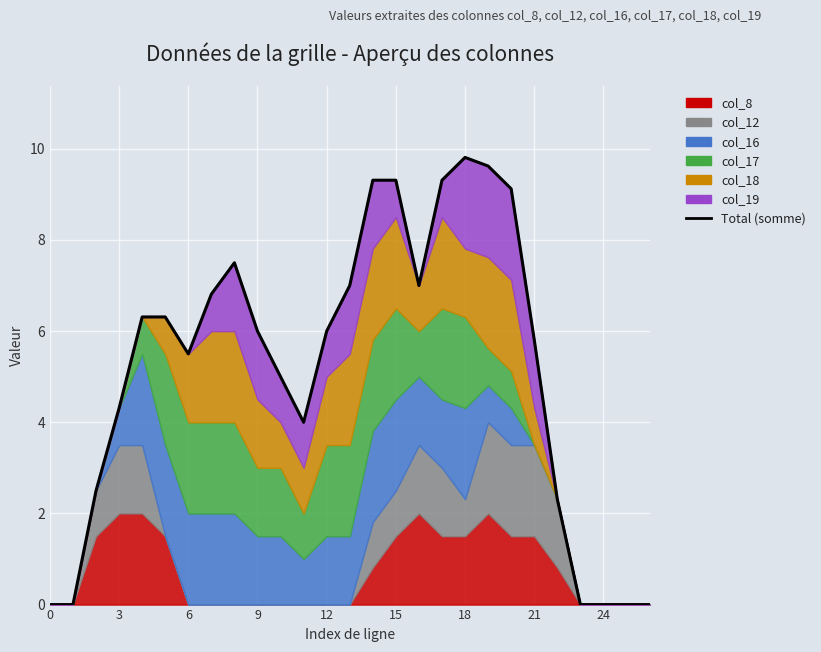

How many lines are shown in the chart?

1